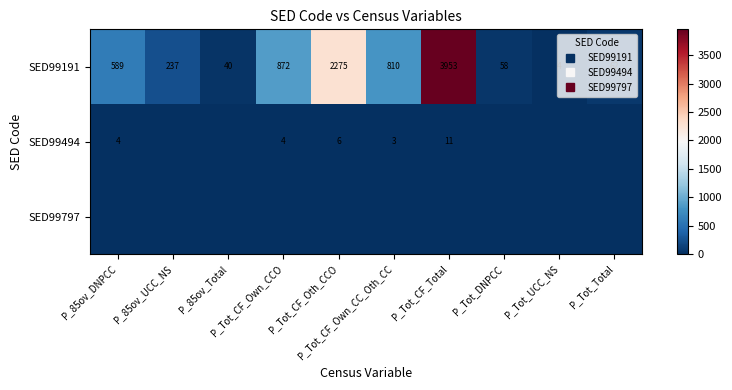

Is the value of SED99797 at P_85ov_DNPCC greater than the value of SED99494 at P_Tot_CF_Own_CCO?

No